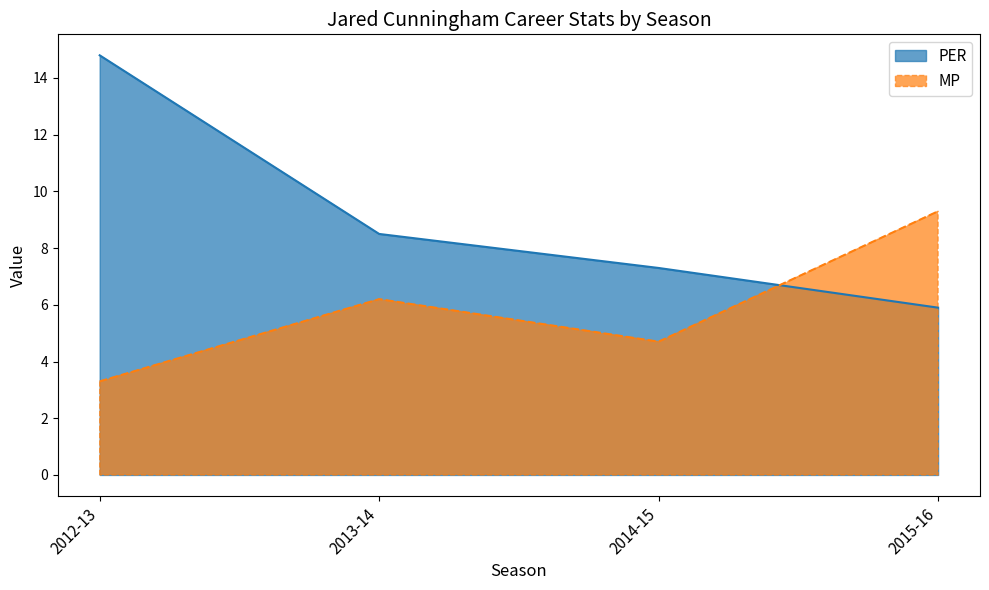

Which series has the largest total across all categories?

PER